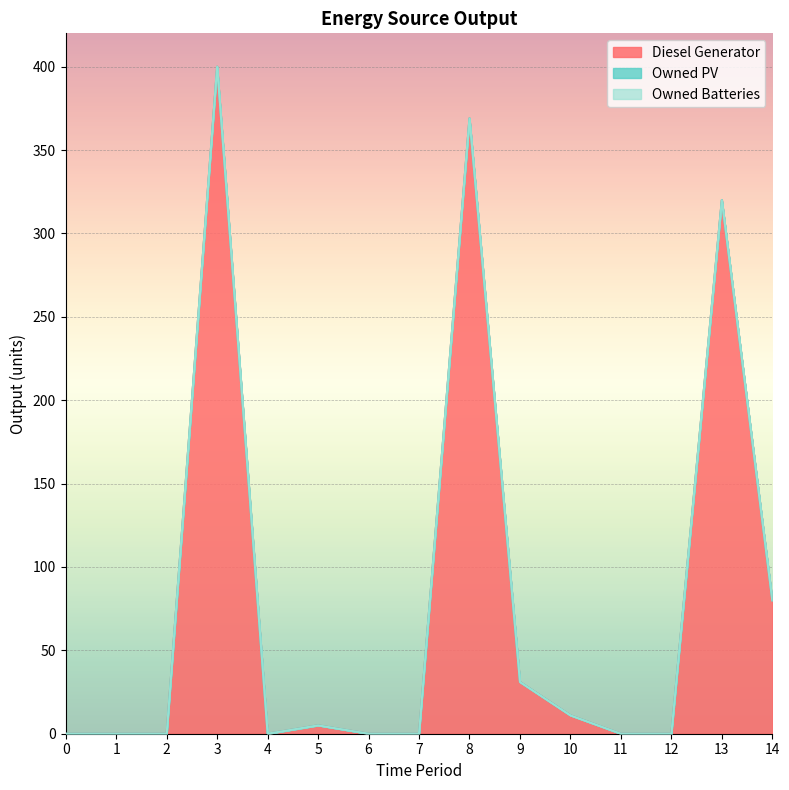

What is the total value across all series at 3?

400